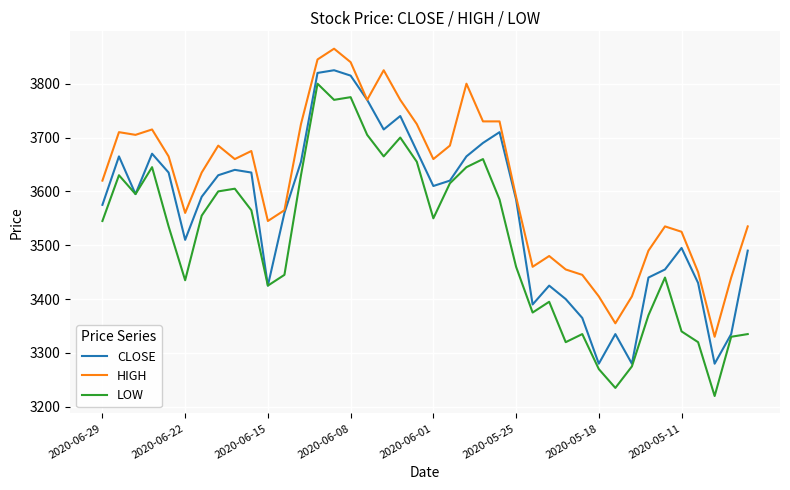

What is the average value of the LOW series?

3509